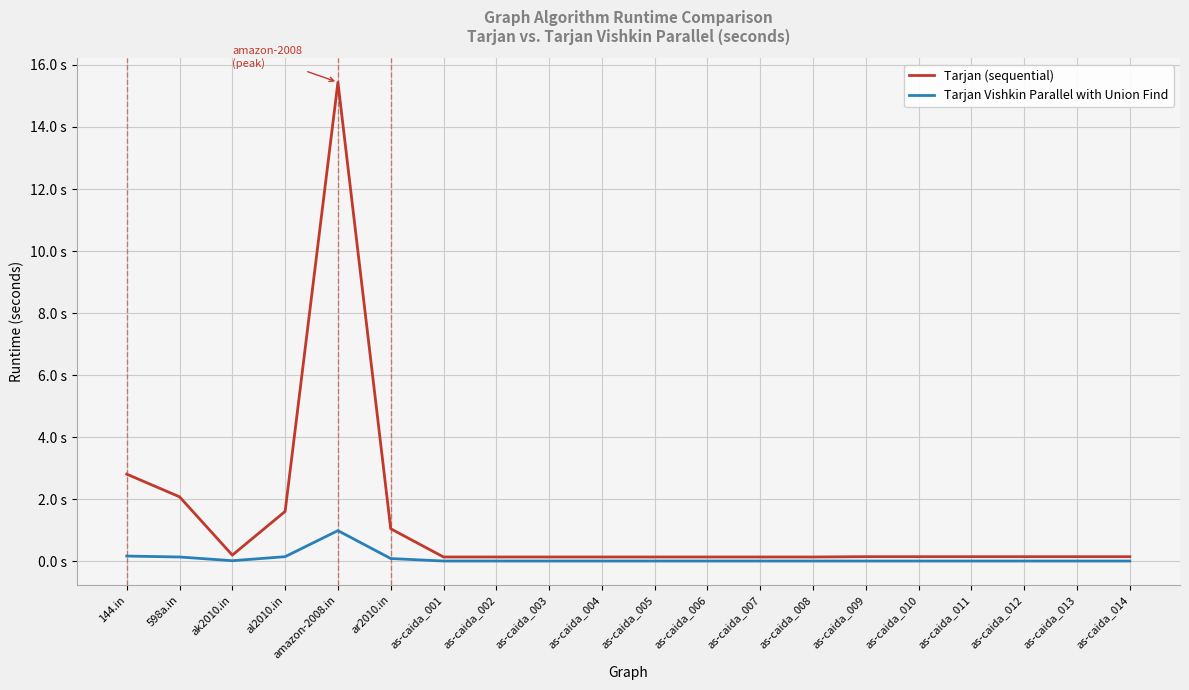

Between as-caida_013 and as-caida_011, which is larger?

as-caida_013